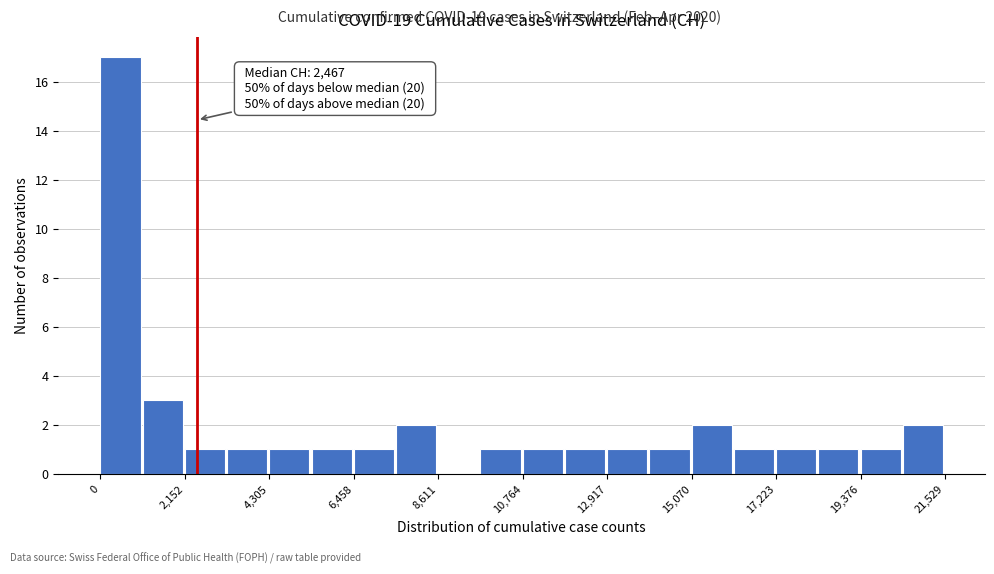

Around what value on the x-axis is the tallest bar? Give the approximate position of its centre, as read against the axis.

500